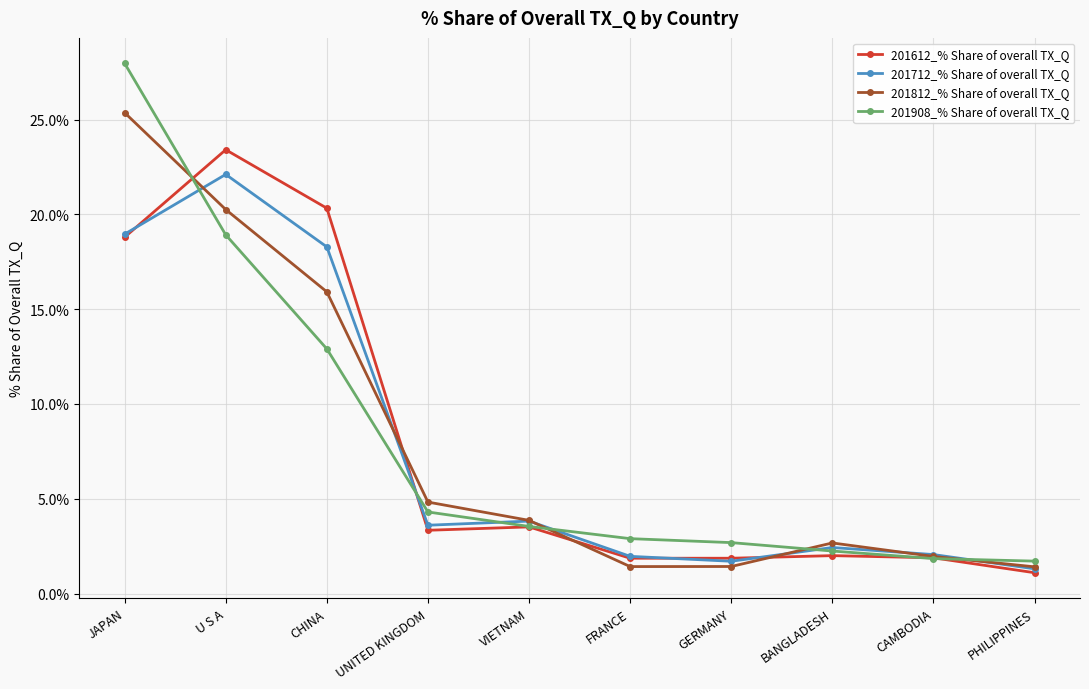

Is it true that 201812_% Share of overall TX_Q equals 1.0 at VIETNAM?

False